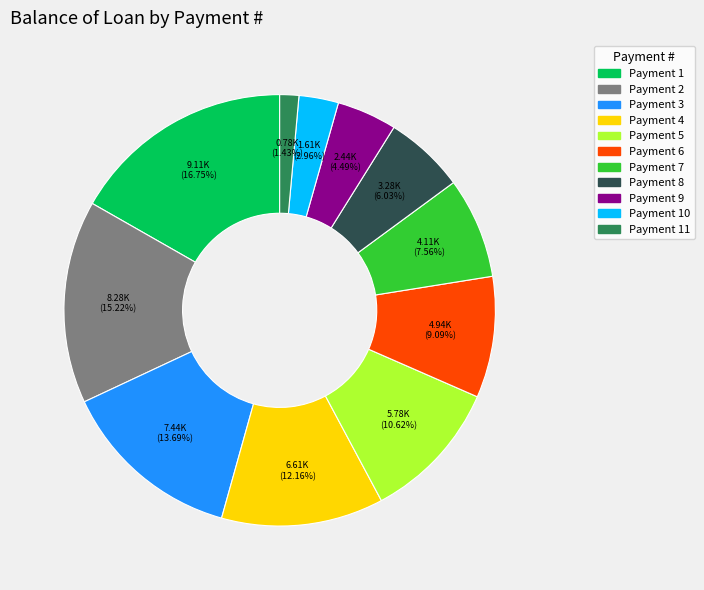

Does any single category account for the majority?

No